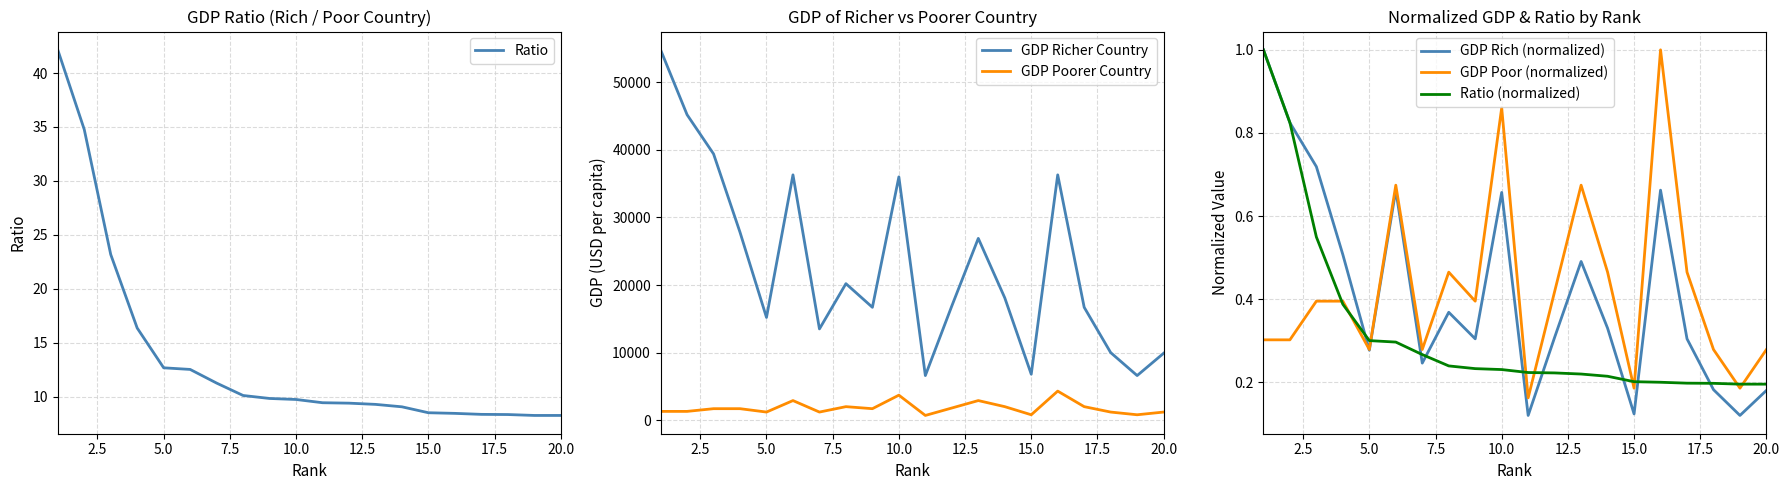

What is the minimum value shown in the chart?

0.1